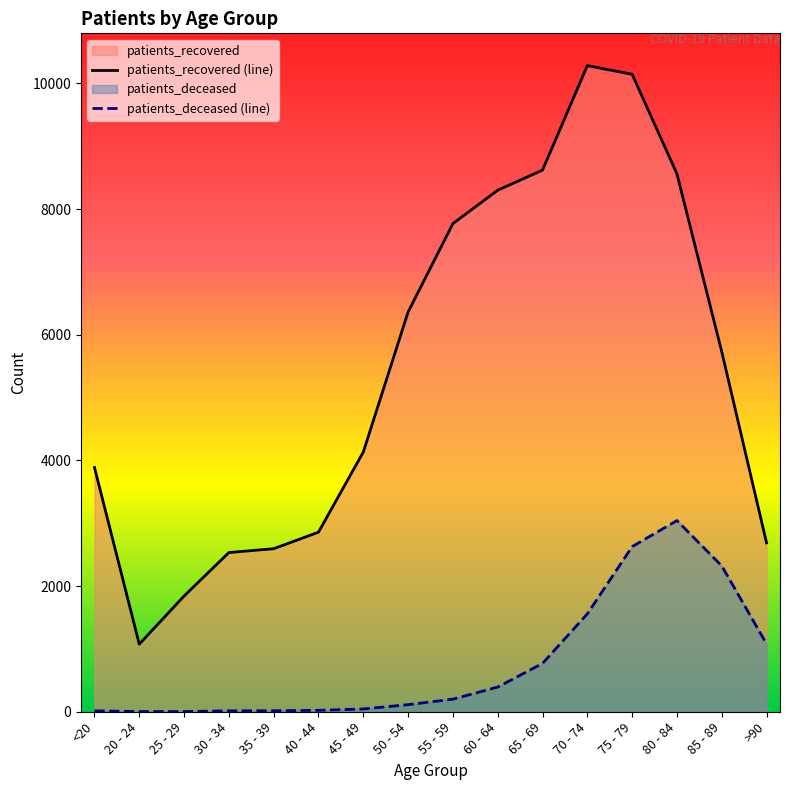

What is the value of the patients_recovered point at the 13th from the left?

10147